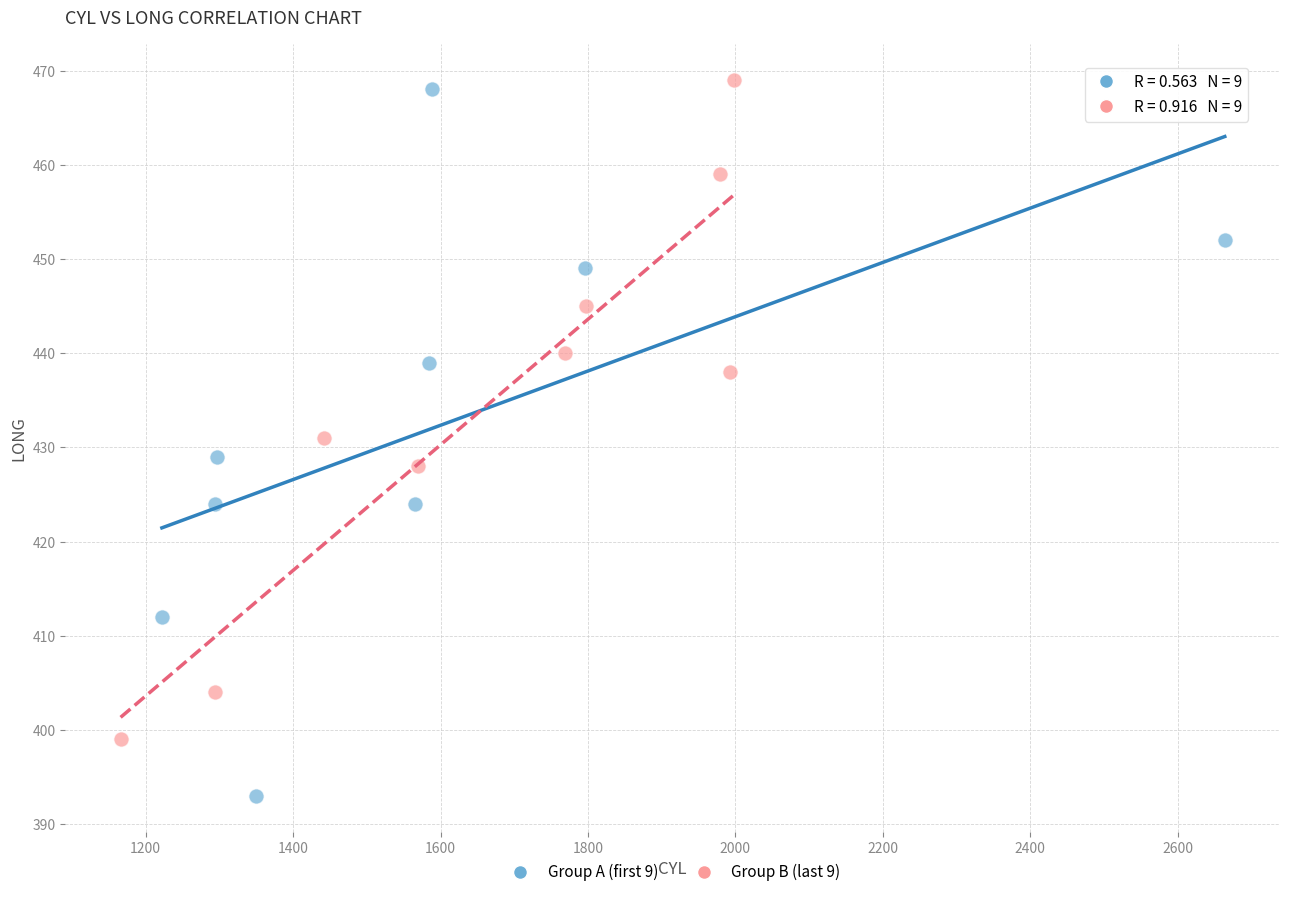

Which series contains the lowest Y value?

Group A (first 9)